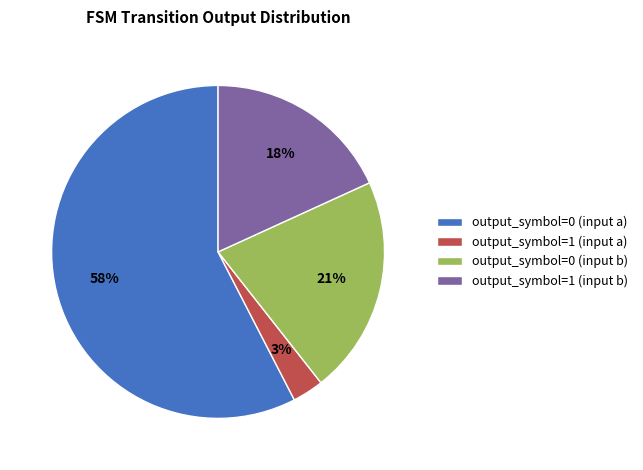

To the nearest percent, what portion does output_symbol=1 (input b) represent?

18%